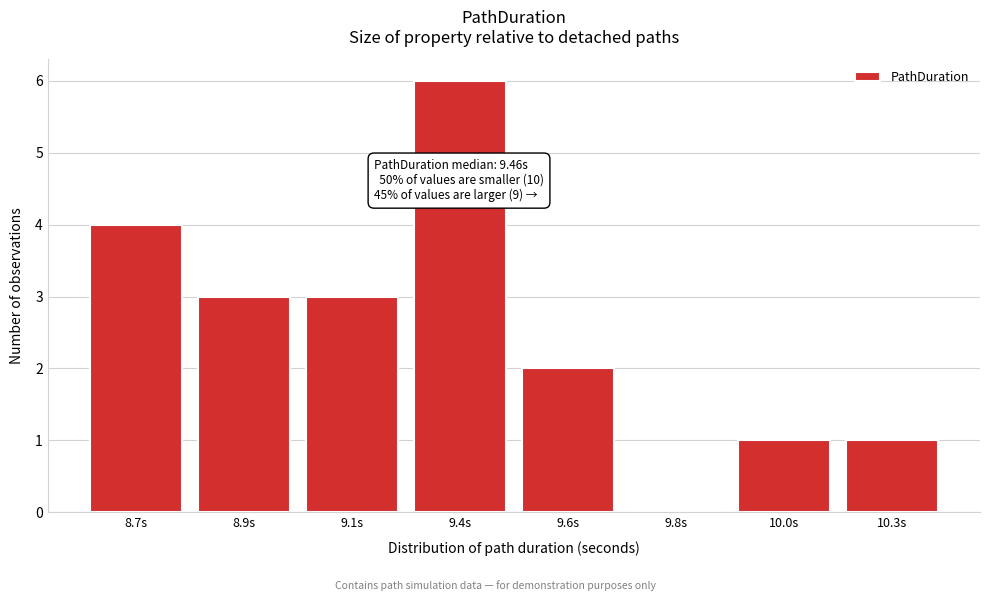

Reading right to left, transcribe all the data shown in this chart.

10.3s=1	10.0s=1	9.8s=0	9.6s=2	9.4s=6	9.1s=3	8.9s=3	8.7s=4